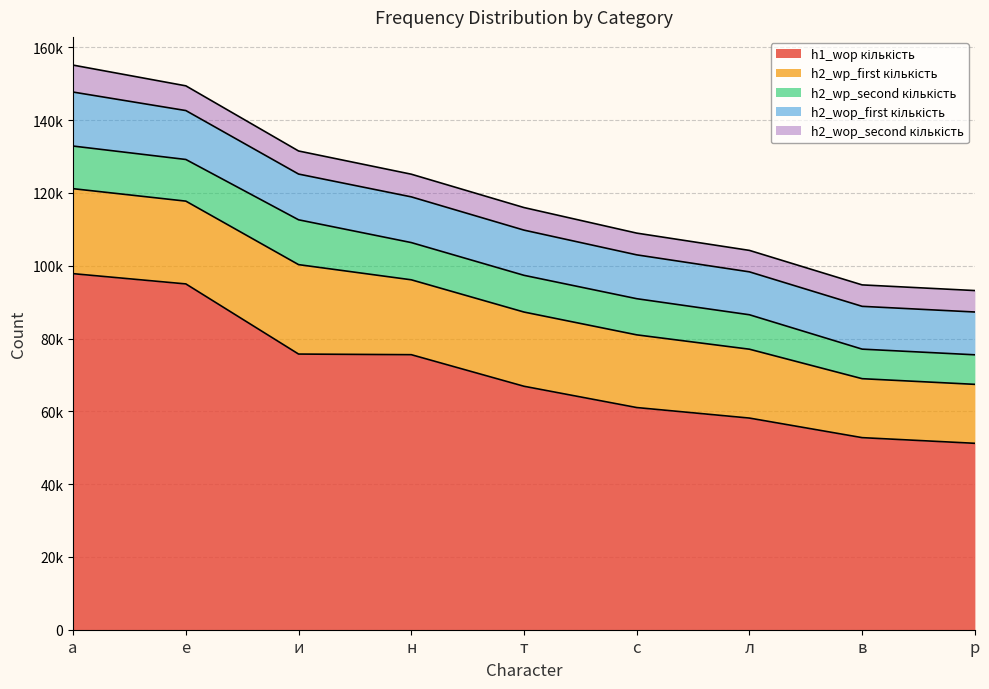

What is the total value across all series at р?

93187